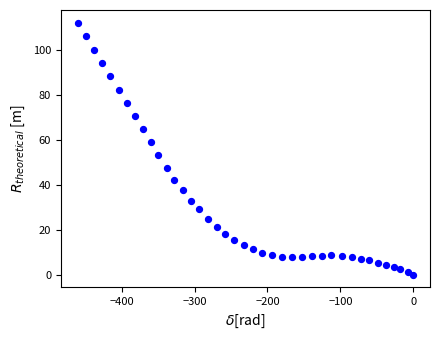

What is the range of Y values (max minus min)?

112.2